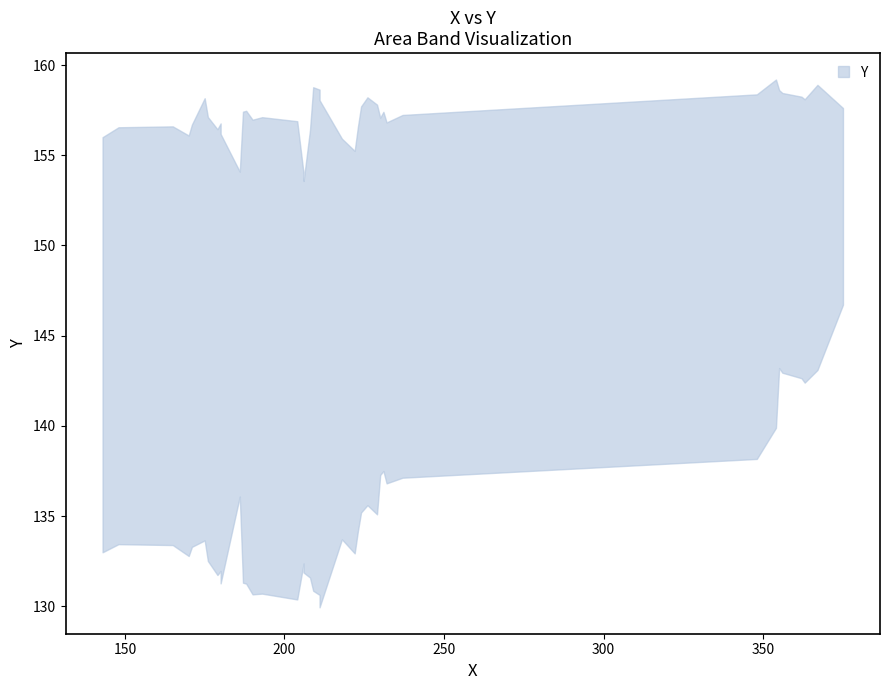

Does the chart have visible grid lines?

No